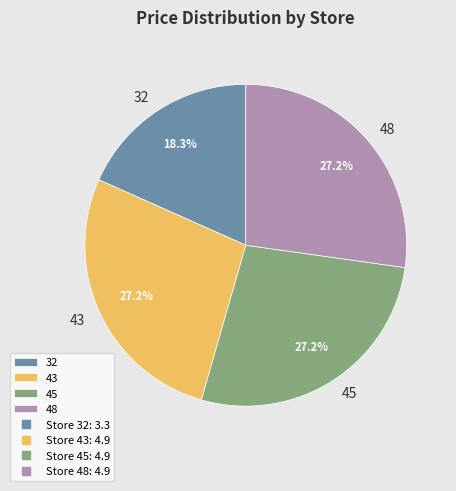

How many segments does this pie chart have?

4